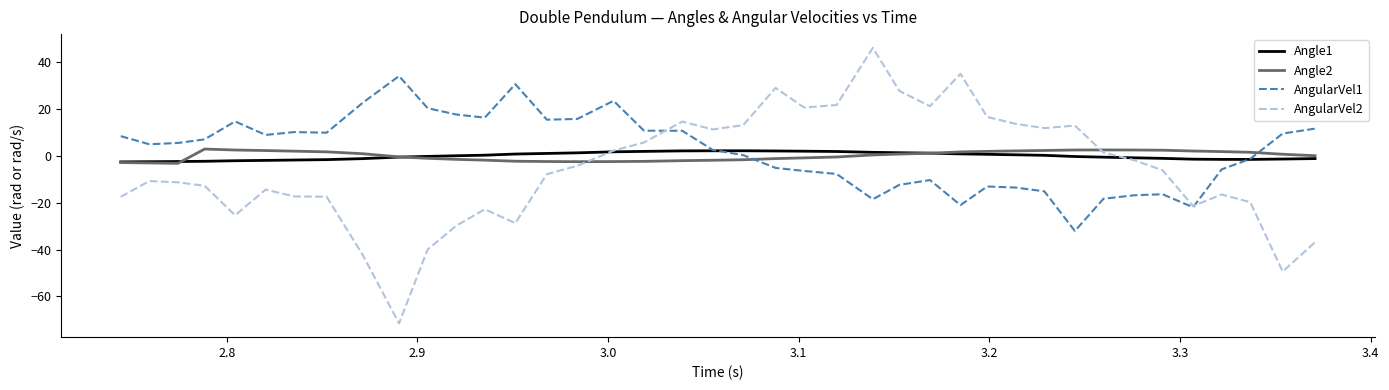

After their last crossing, which series has the higher values: AngularVel1 or Angle2?

AngularVel1